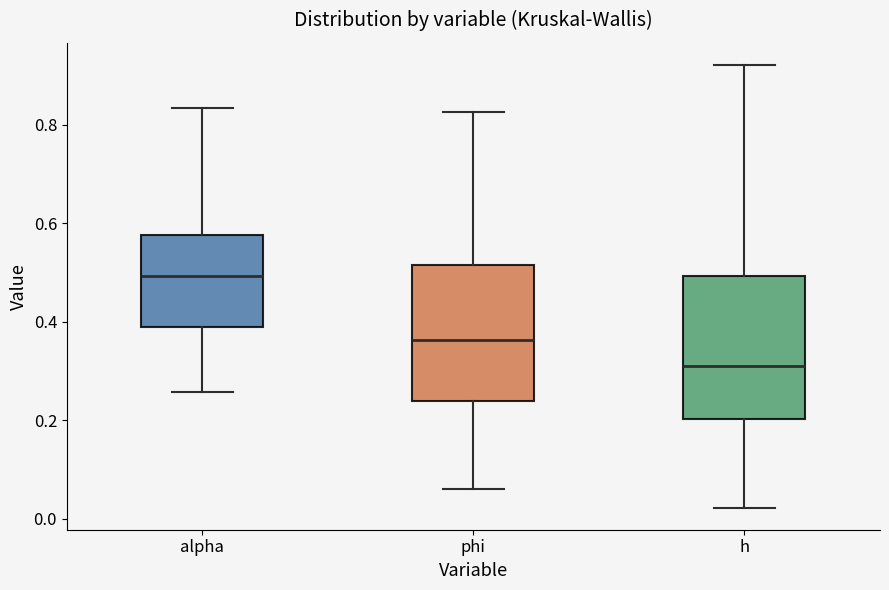

Where does the upper whisker of the box for phi end on the y-axis? The values are not printed on the chart, so give them approximately, as read against the axis.

0.82